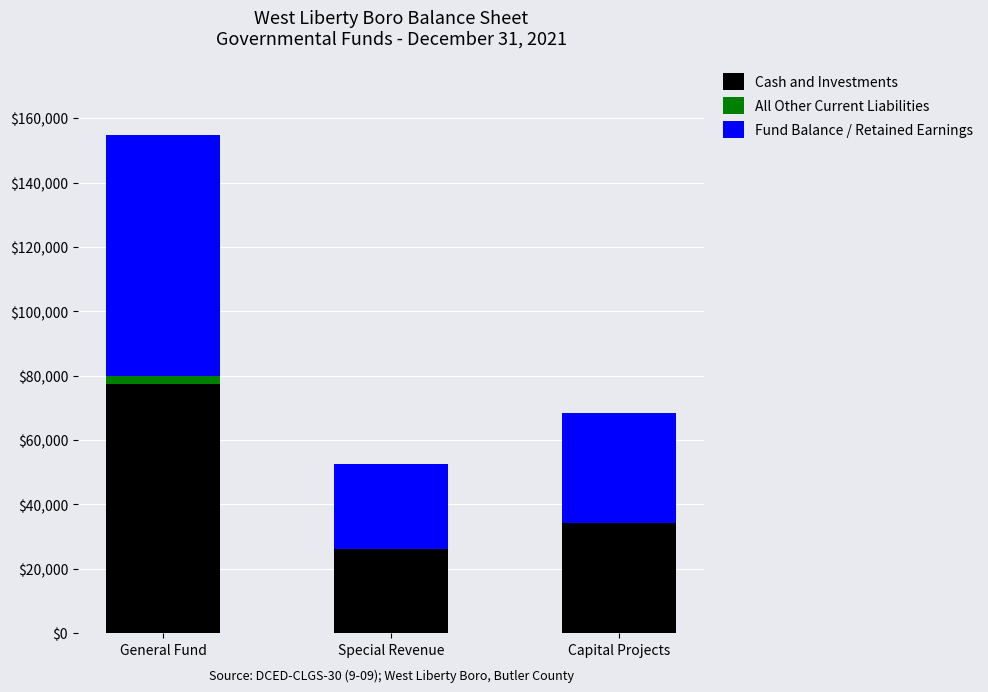

True or false: Cash and Investments has a value of 25573 at General Fund.

False